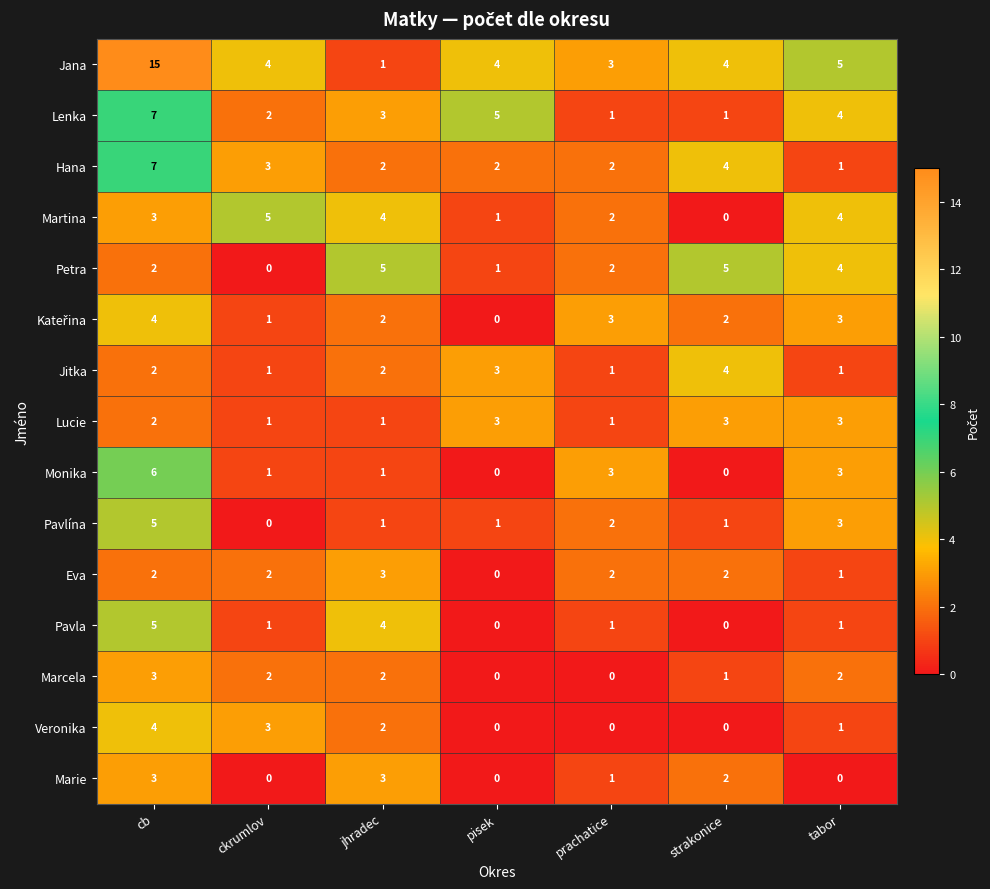

Which series has the largest range (max minus min)?

Jana